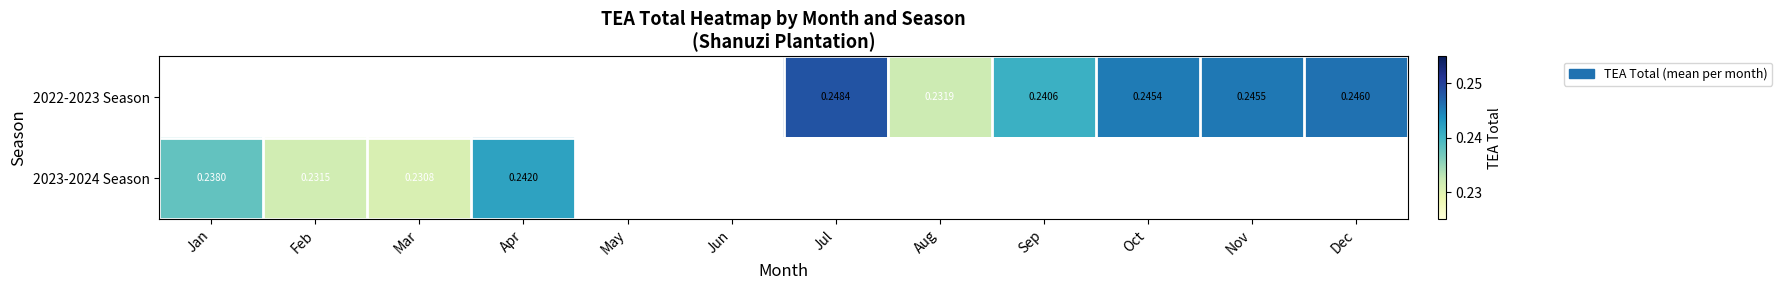

Where is 2023-2024 Season nearest to the value 0?

Mar